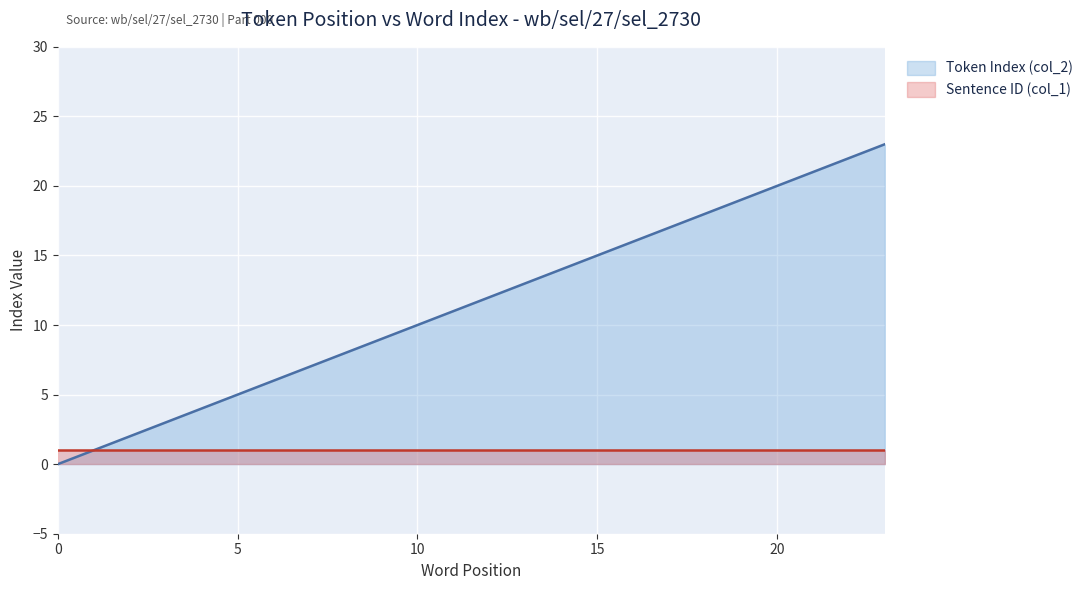

Rank the categories by value from highest to lowest.

23, 22, 21, 20, 19, 18, 17, 16, 15, 14, 13, 12, 11, 10, 9, 8, 7, 6, 5, 4, 3, 2, 1, 0